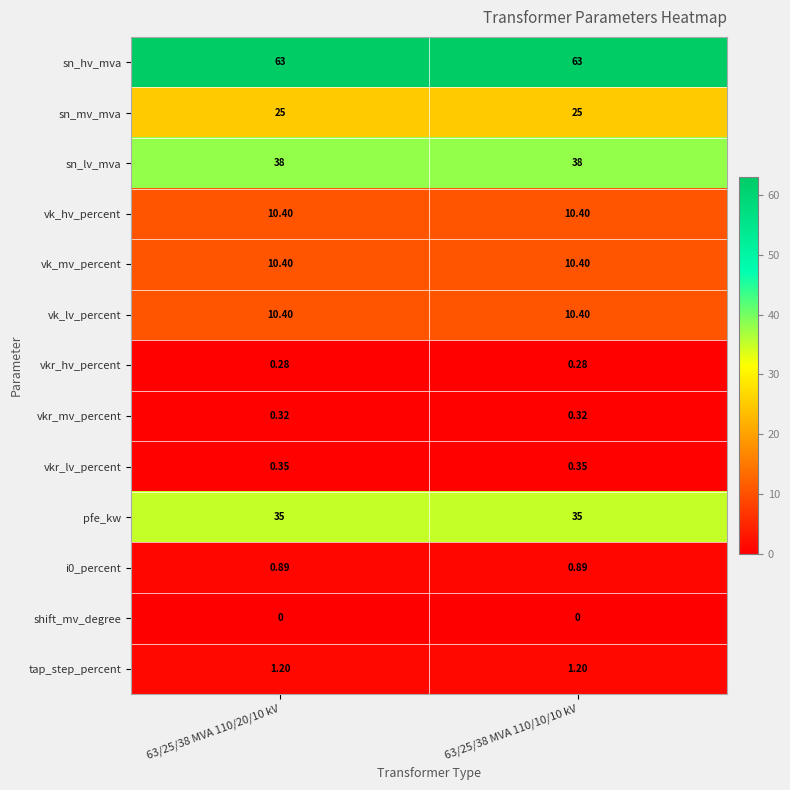

What is the total value across all series at 63/25/38 MVA 110/10/10 kV?

195.2